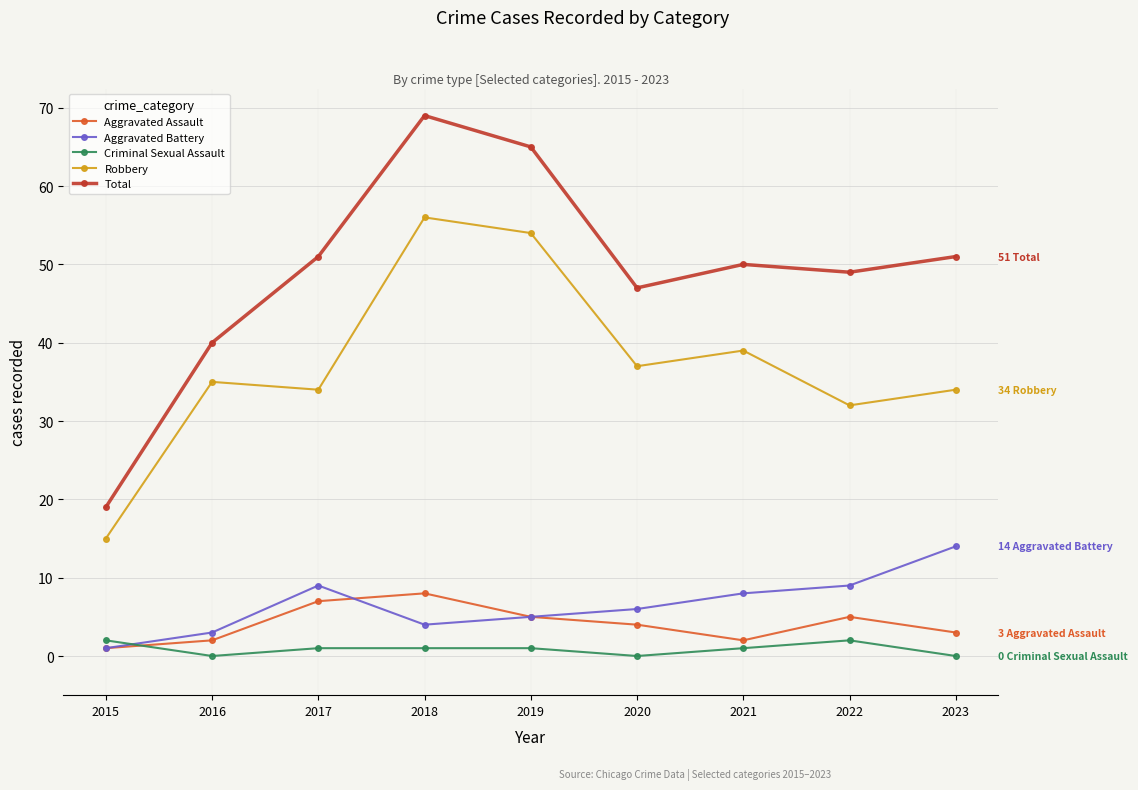

What is the difference between the highest and lowest values at 2020?

47